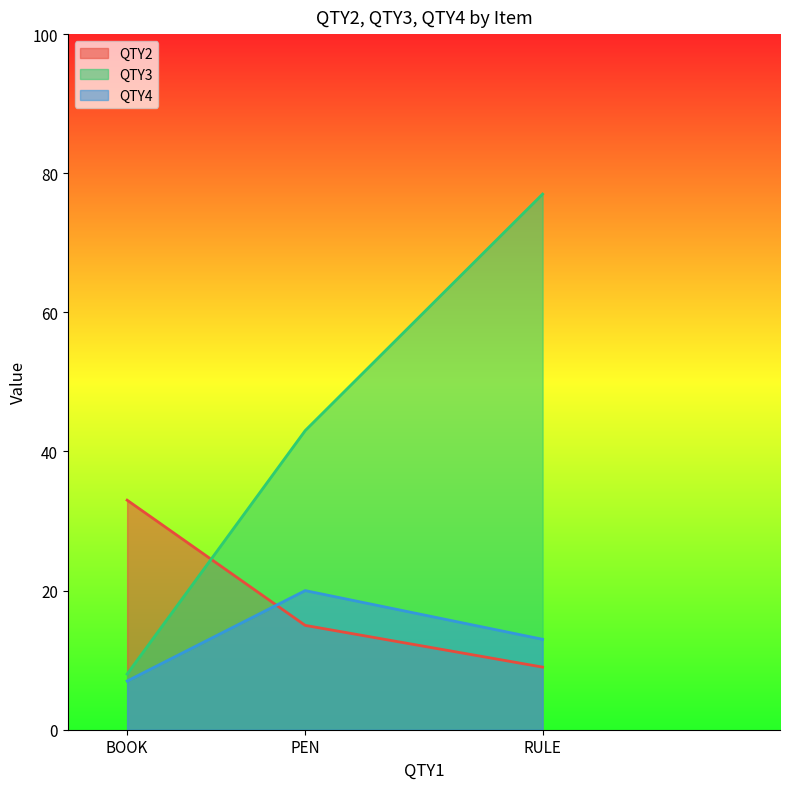

At which label does QTY4 first exceed 13?

PEN